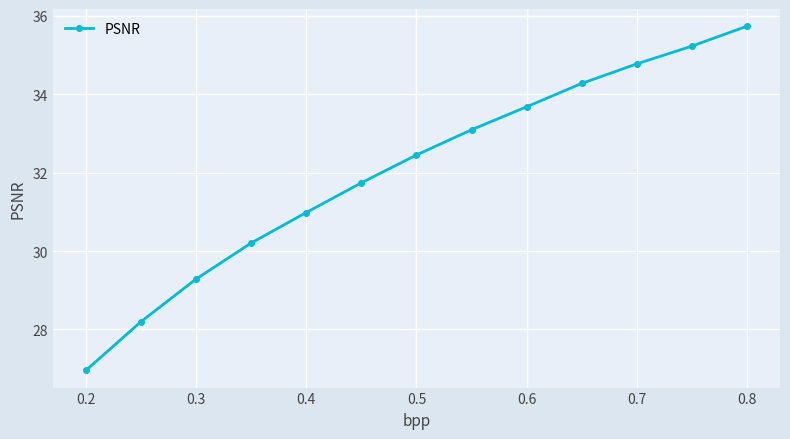

What is the value of the 11th point from the left?

34.8